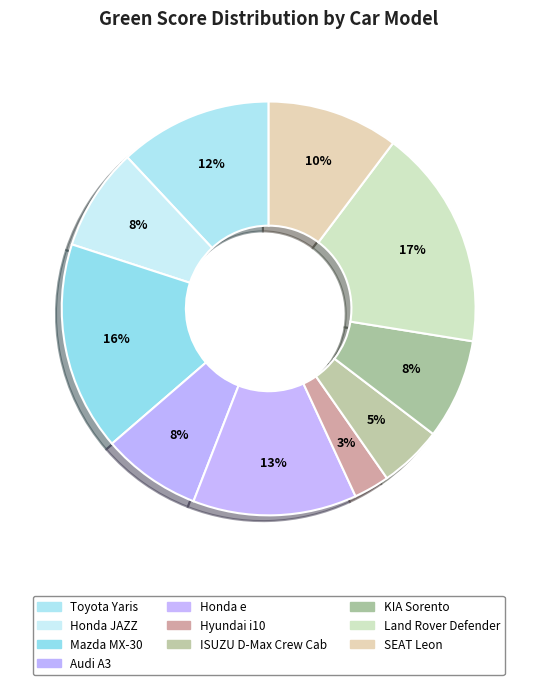

Combined, what portion of the pie is Toyota Yaris and Honda JAZZ?

20.0%